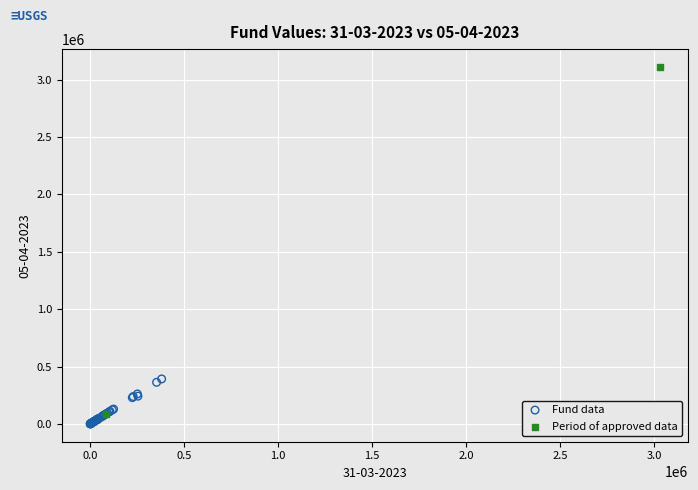

What are all the series names shown in the legend?

Fund data, Period of approved data